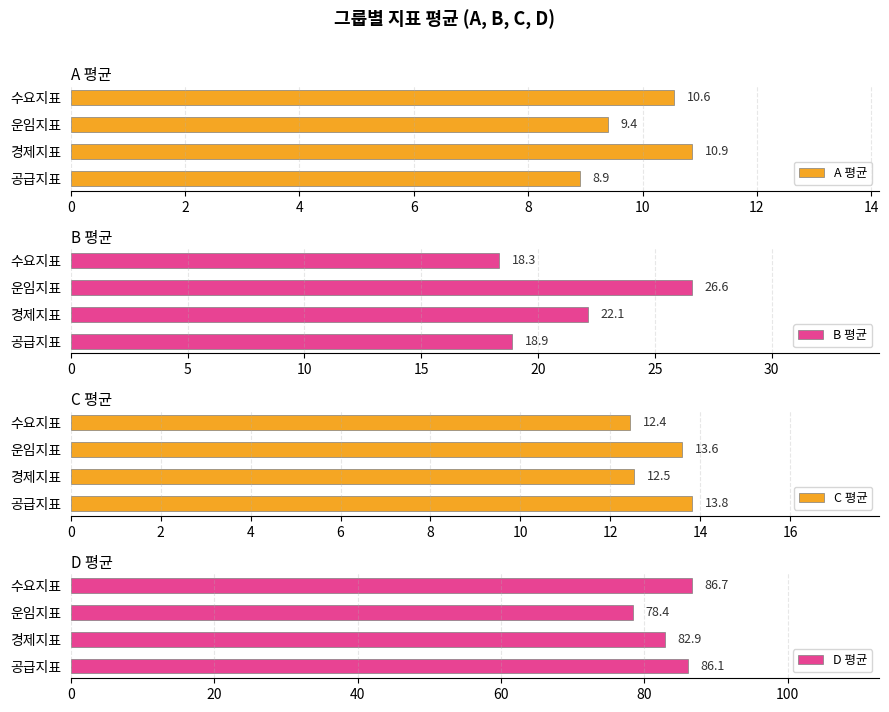

What is the value of the A 평균 bar at the 3rd from the left?

9.4